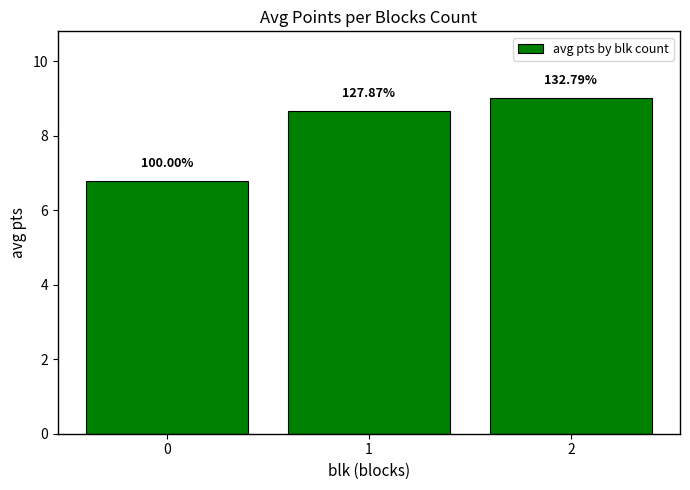

What is the value of the 3rd bar from the left?

9.0